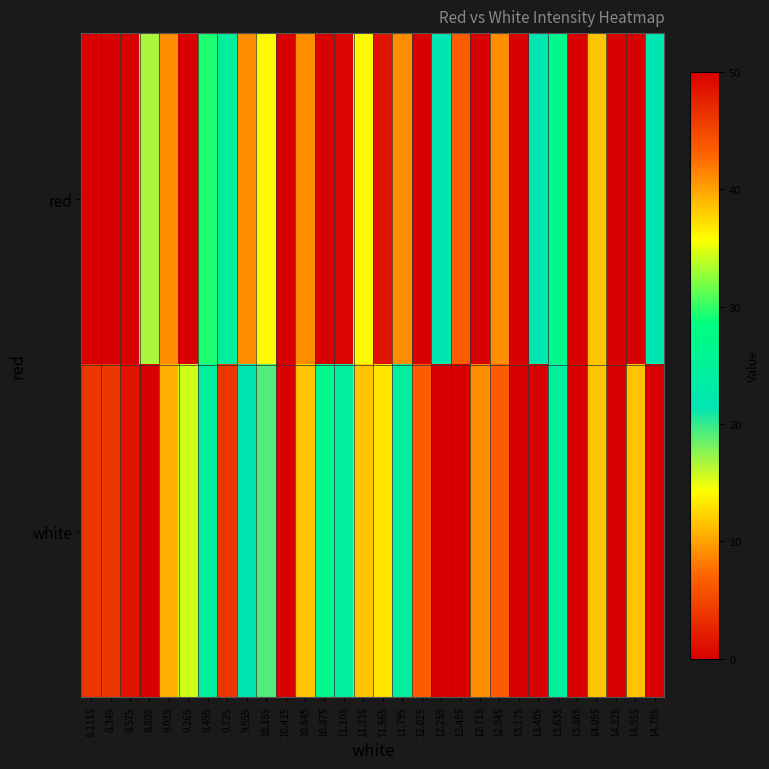

Rank the series by their maximum value, from highest to lowest.

red, white